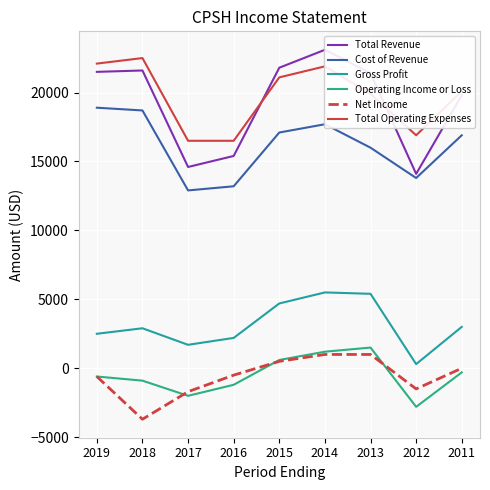

What value does the Gross Profit series have at 2017, to the nearest 10?

1700